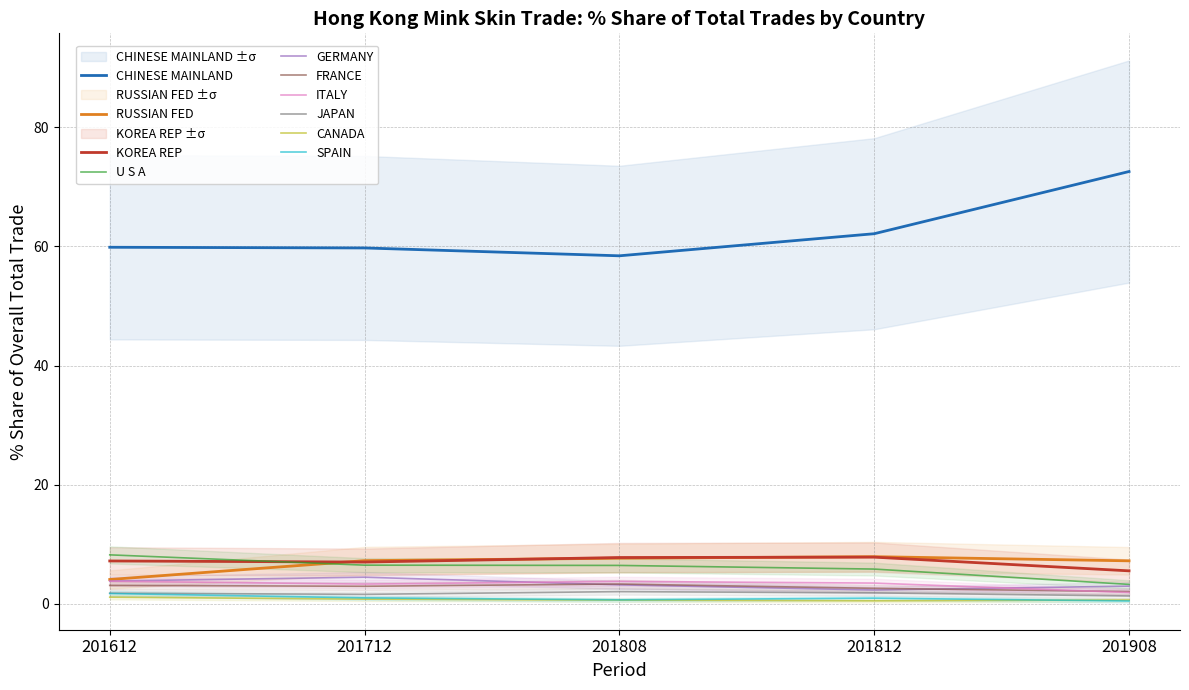

Is it true that 201908_% Share equals 7.3 at KOREA REP?

False